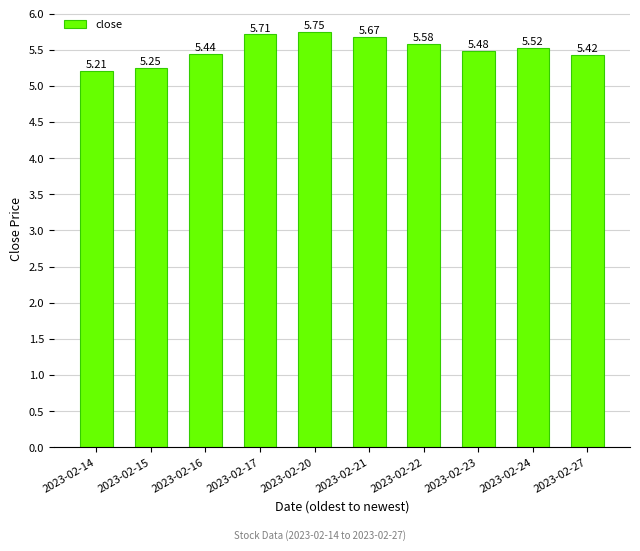

The value at 2023-02-16 is 5.4. True or false?

True